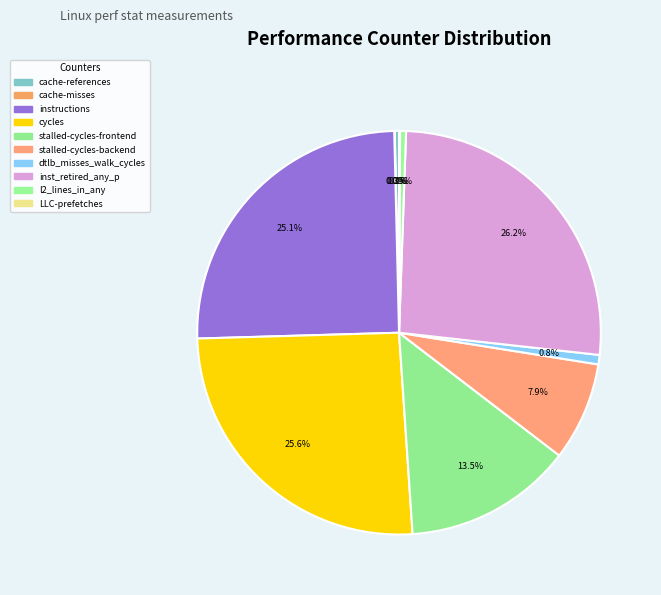

Is there any slice that represents more than half of the pie?

No